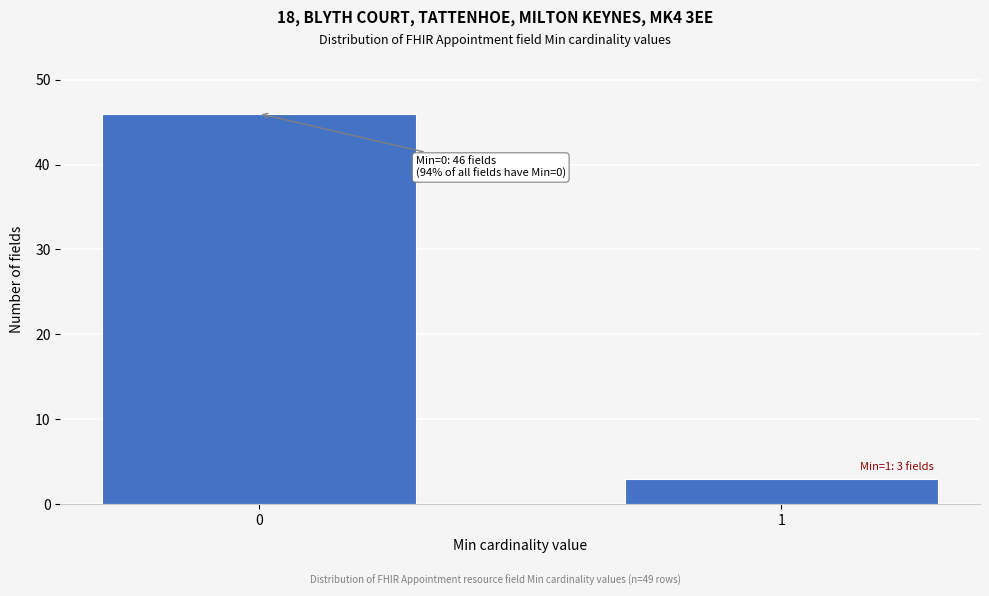

Reading left to right, extract all data points from this chart.

0=46	1=3